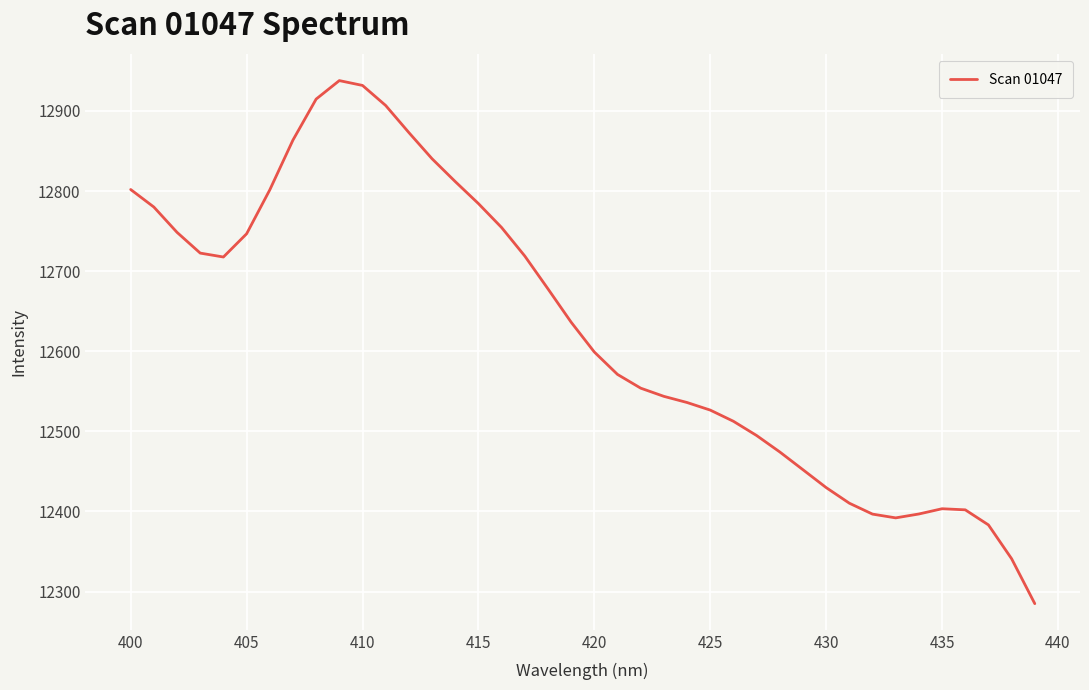

What is the difference between the maximum and minimum values?

653.0